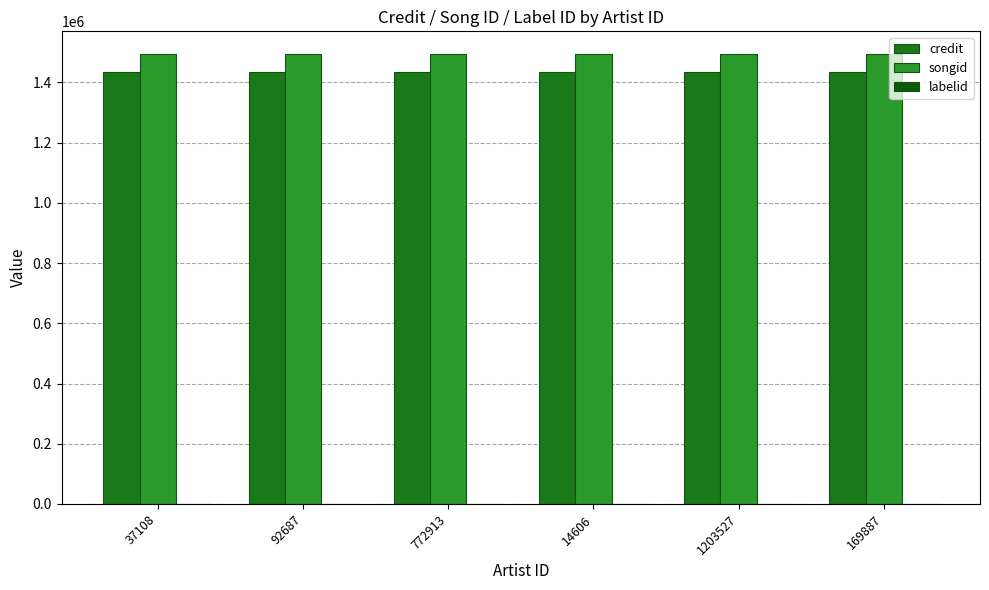

What is the maximum value shown in the chart?

1494651